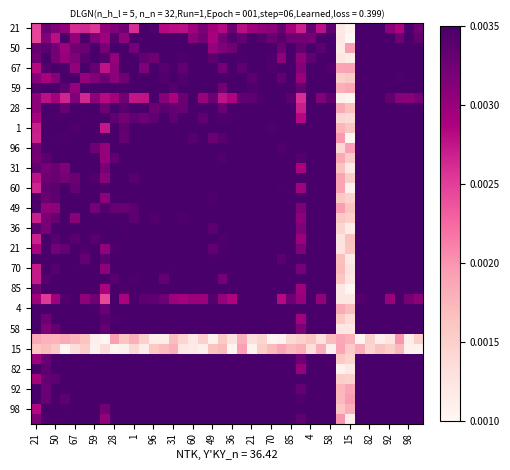

At which category is the sum across all series the highest?

34